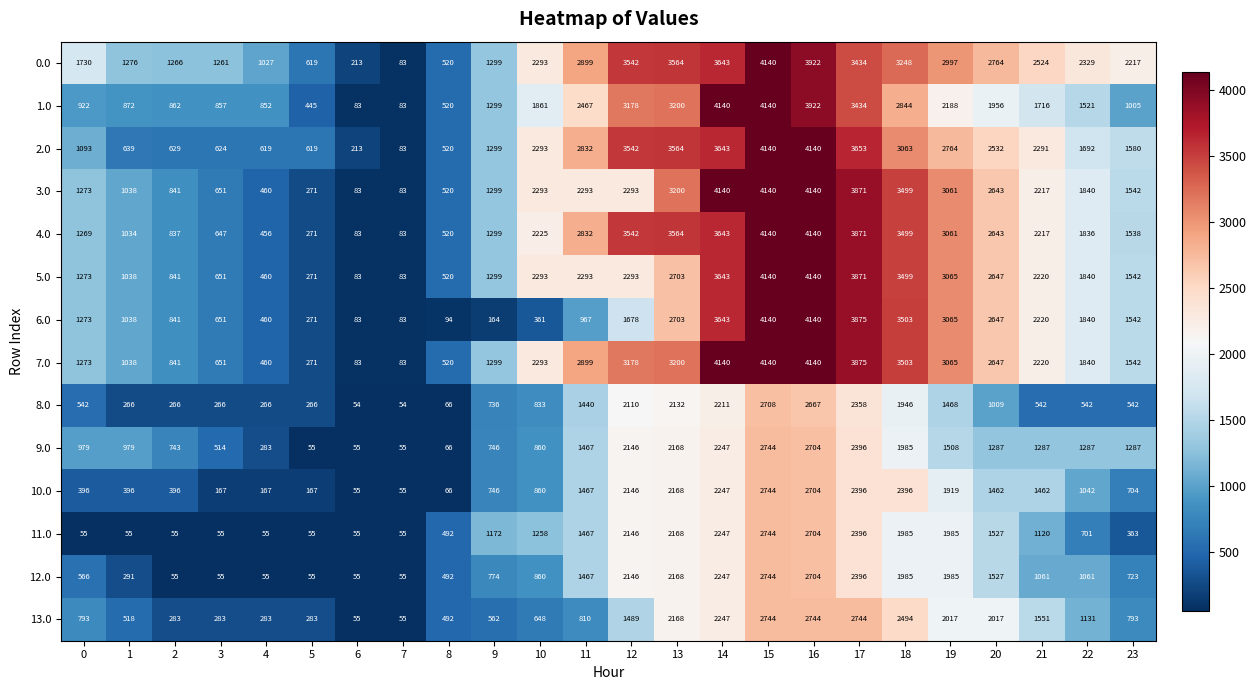

At which category is the sum across all series the highest?

15